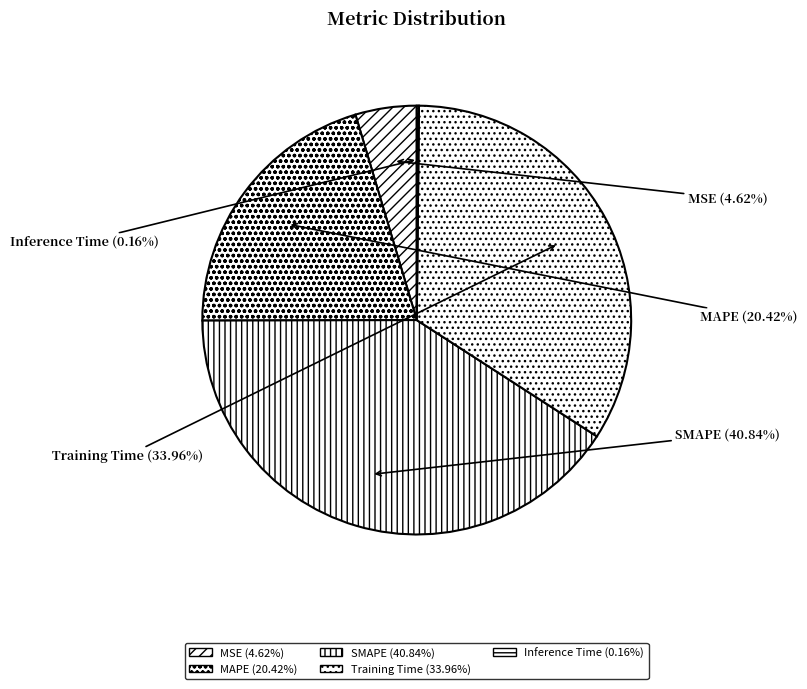

What is the largest slice in the pie chart?

SMAPE